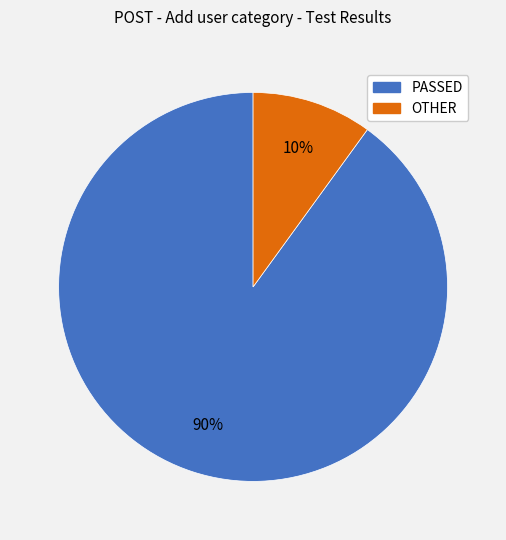

What percentage is the OTHER slice, to the nearest percent?

10%